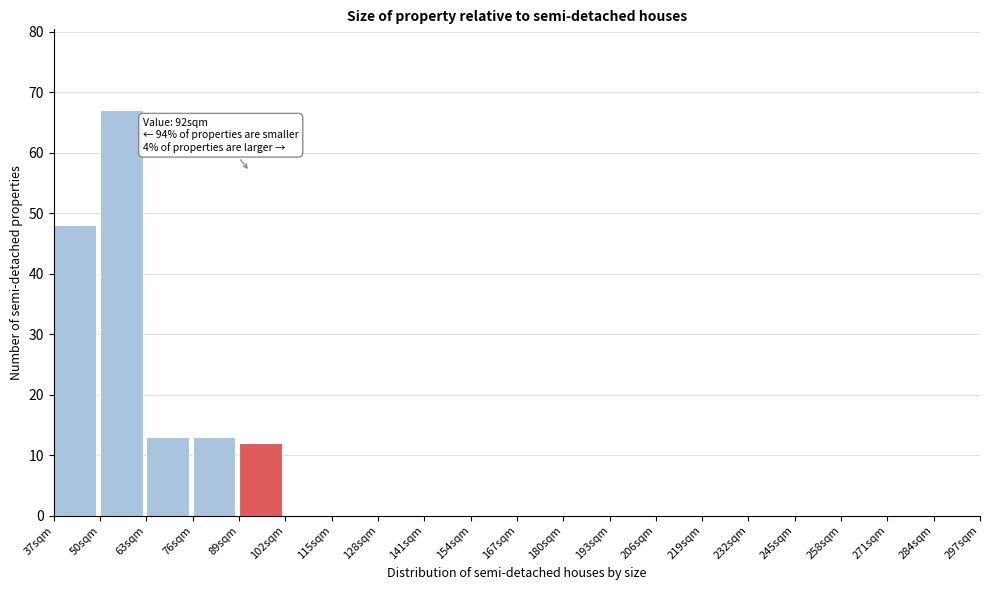

Over which range of the x-axis is the bar tallest?

50 to 63